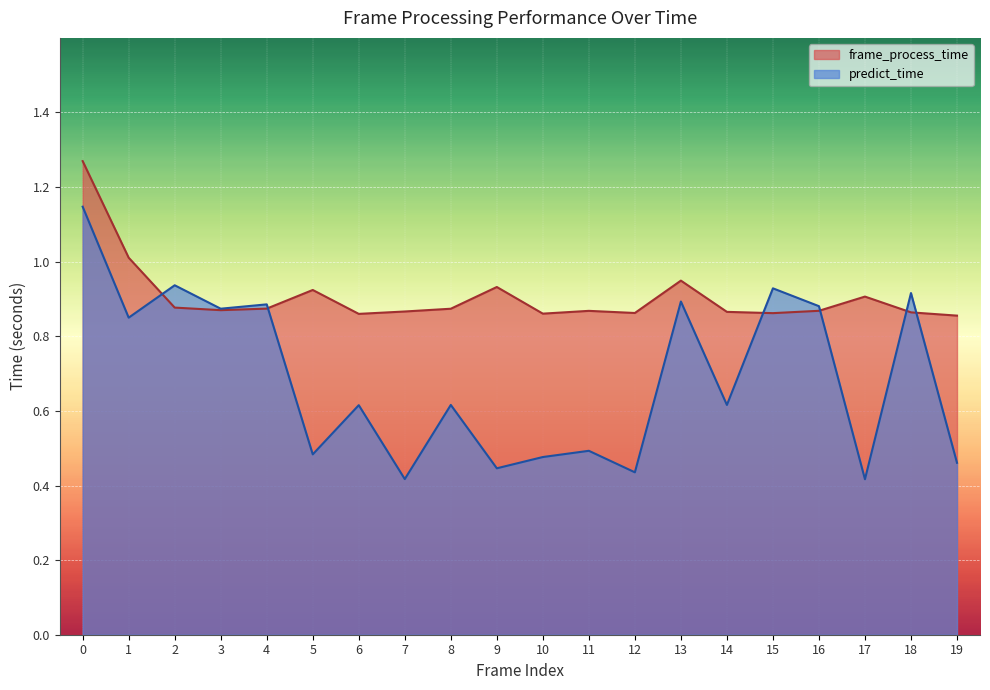

How many times do frame_process_time and predict_time cross each other?

6